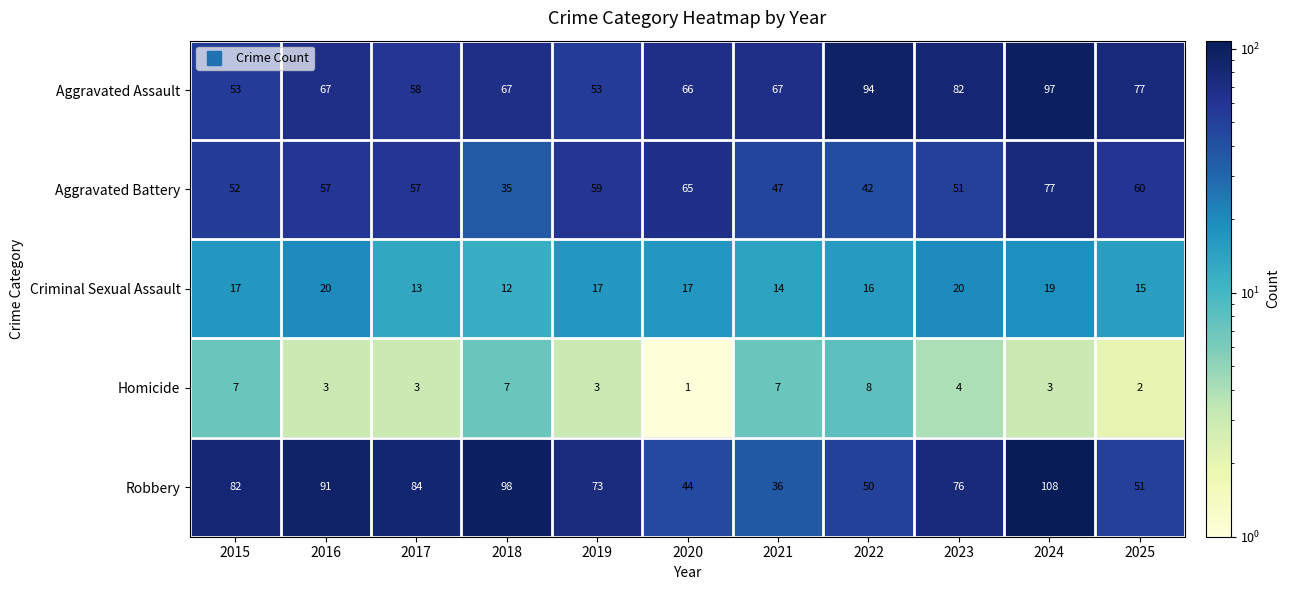

Which category has the highest value across all series?

2024